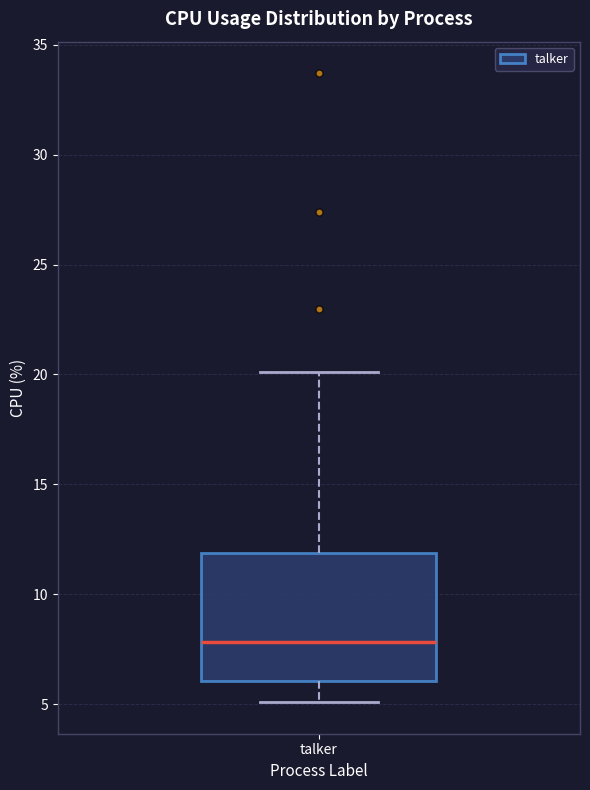

Where does the median line of the box for talker sit on the y-axis? The values are not printed on the chart, so give them approximately, as read against the axis.

8